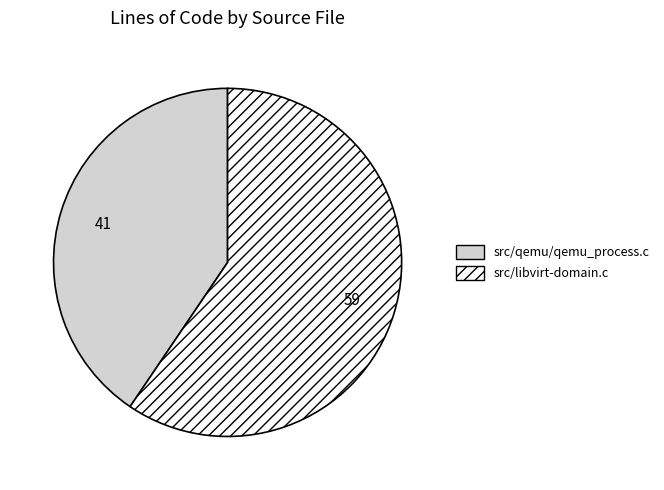

Is there a majority slice in this chart?

Yes